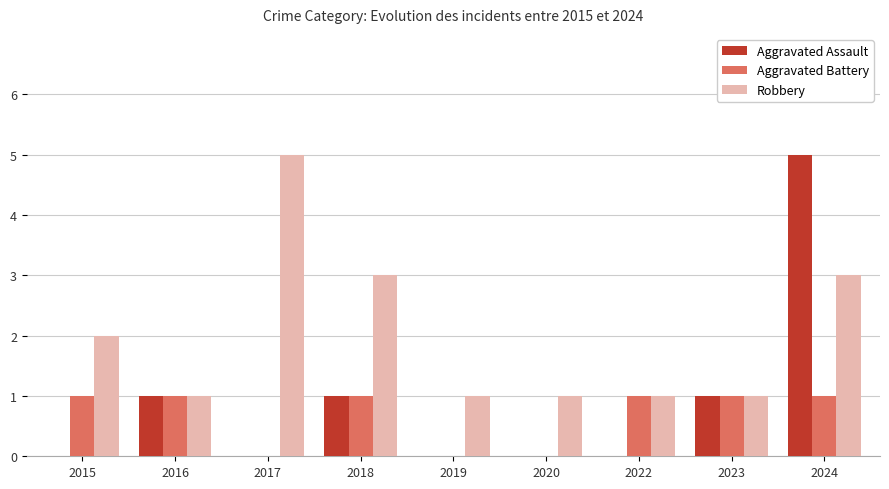

Does the chart contain stacked bars?

No